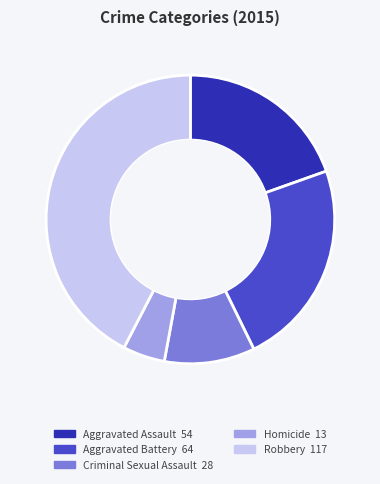

Is it true that Homicide is 13% of the pie?

False